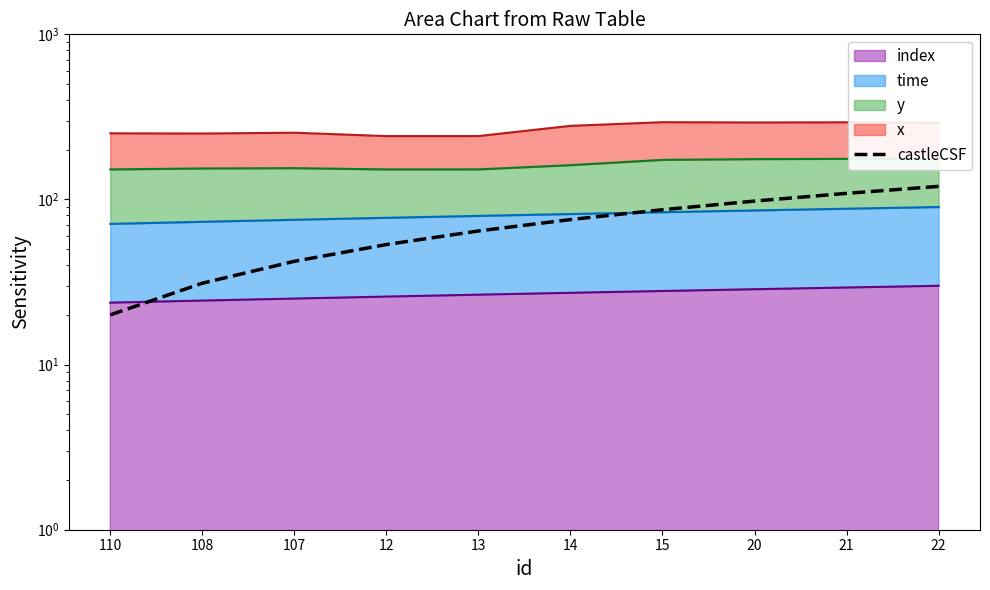

The chart shows a value of 53.5 at 108. True or false?

False